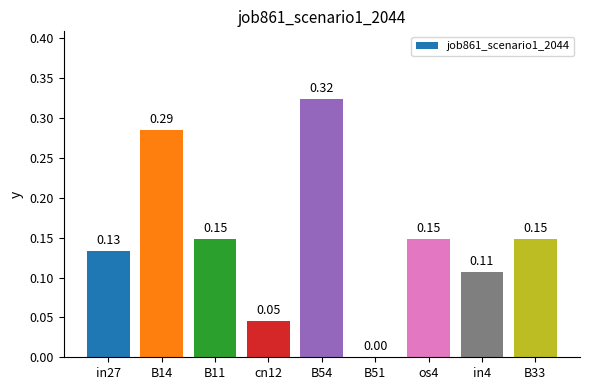

Count the number of data series in this chart.

1